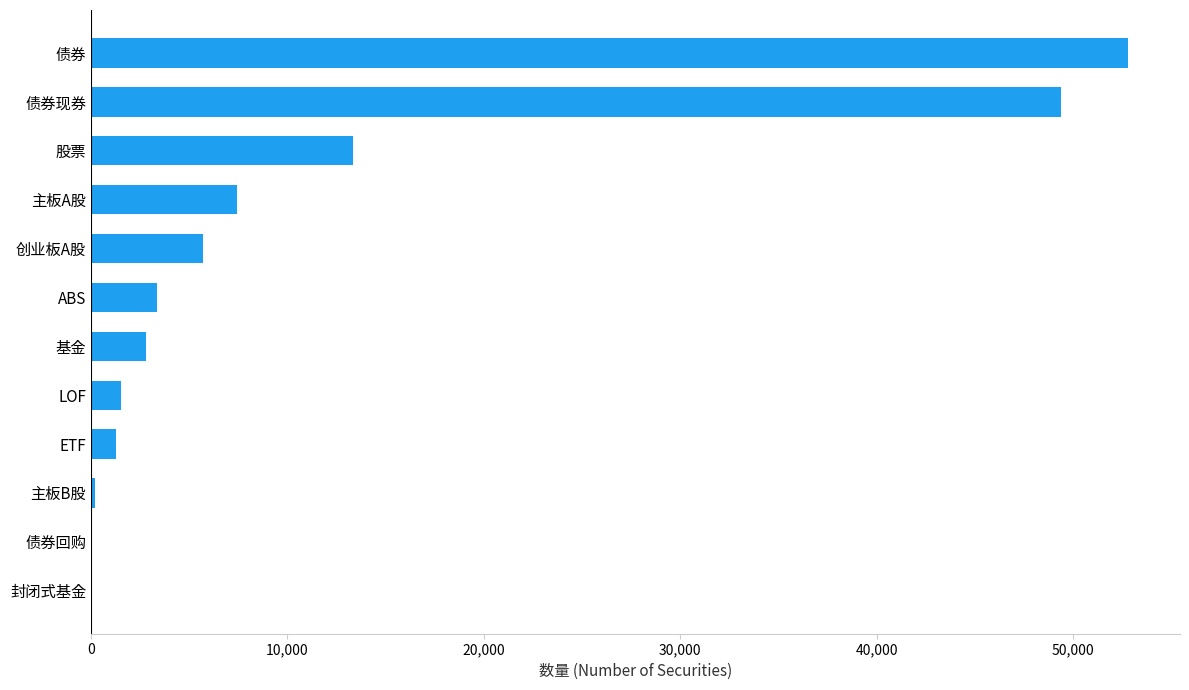

Which has a higher value, ABS or 股票?

股票